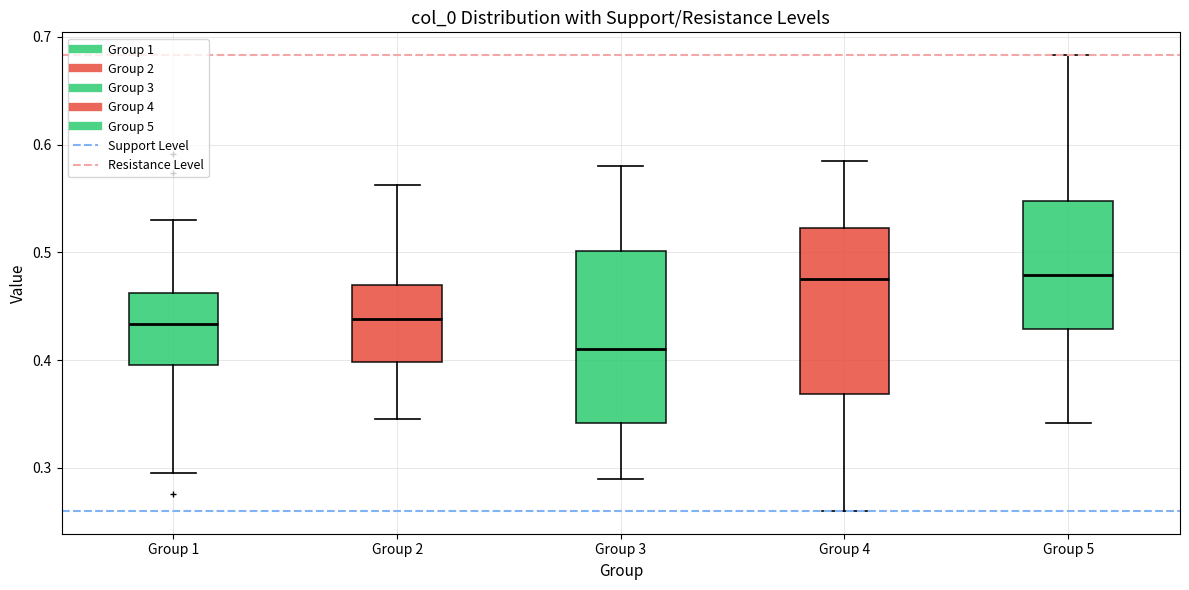

Where is the lower edge of the box for Group 5 on the y-axis? The values are not printed on the chart, so give them approximately, as read against the axis.

0.43